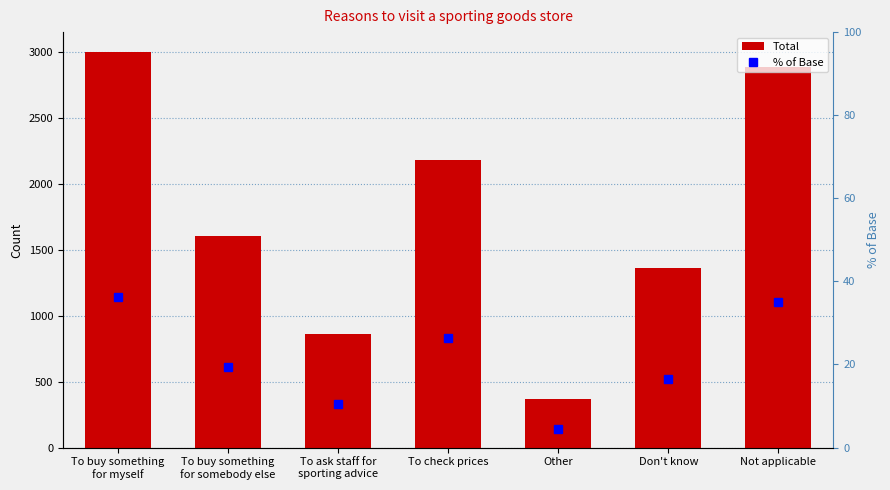

Which label corresponds to the largest value in the chart?

To buy something
for myself